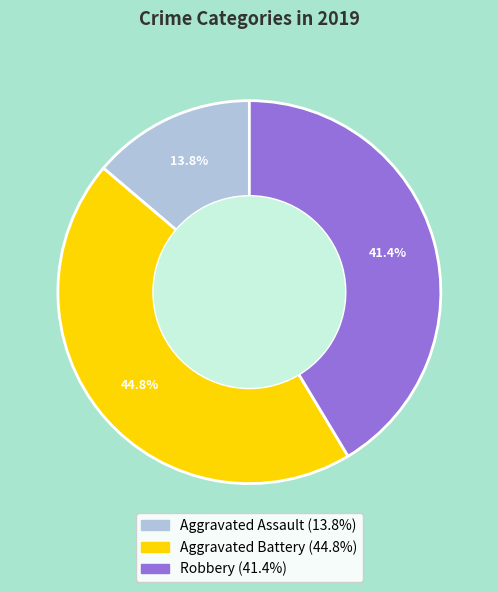

Rank the categories by value from highest to lowest.

Aggravated Battery, Robbery, Aggravated Assault